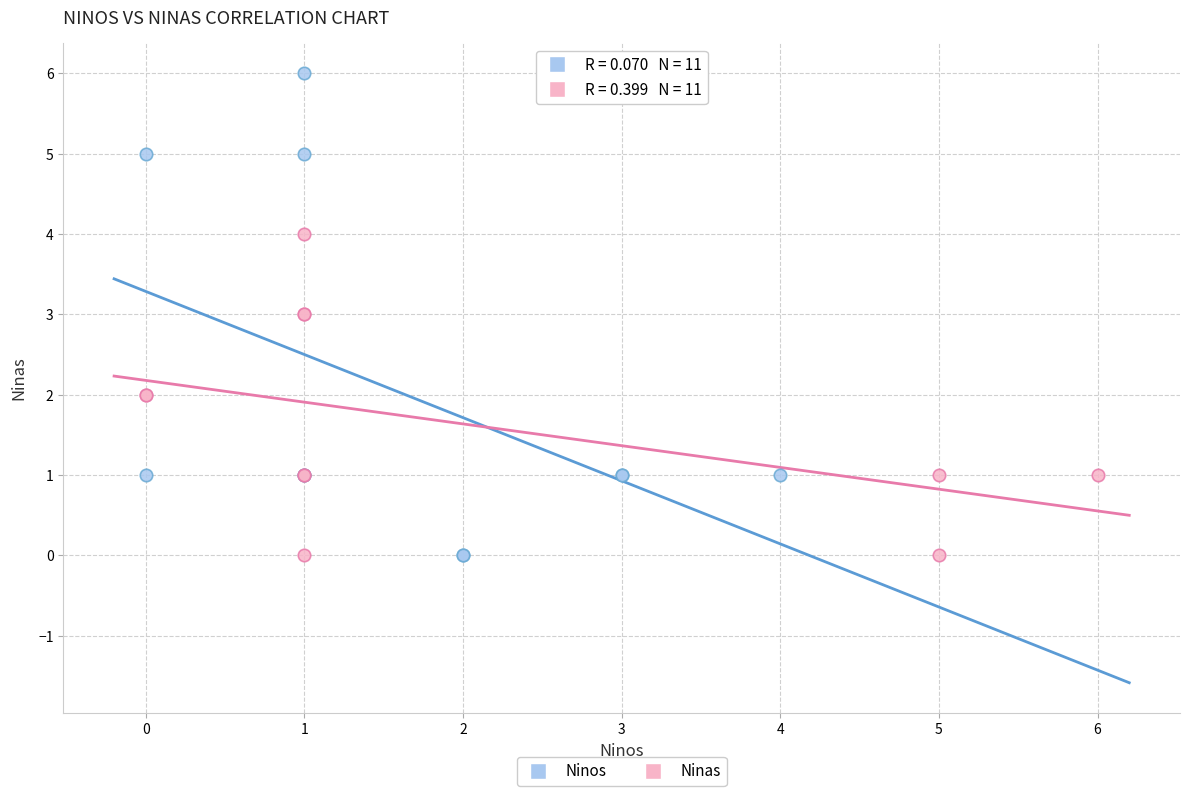

Which series reaches the maximum Y coordinate?

Ninos